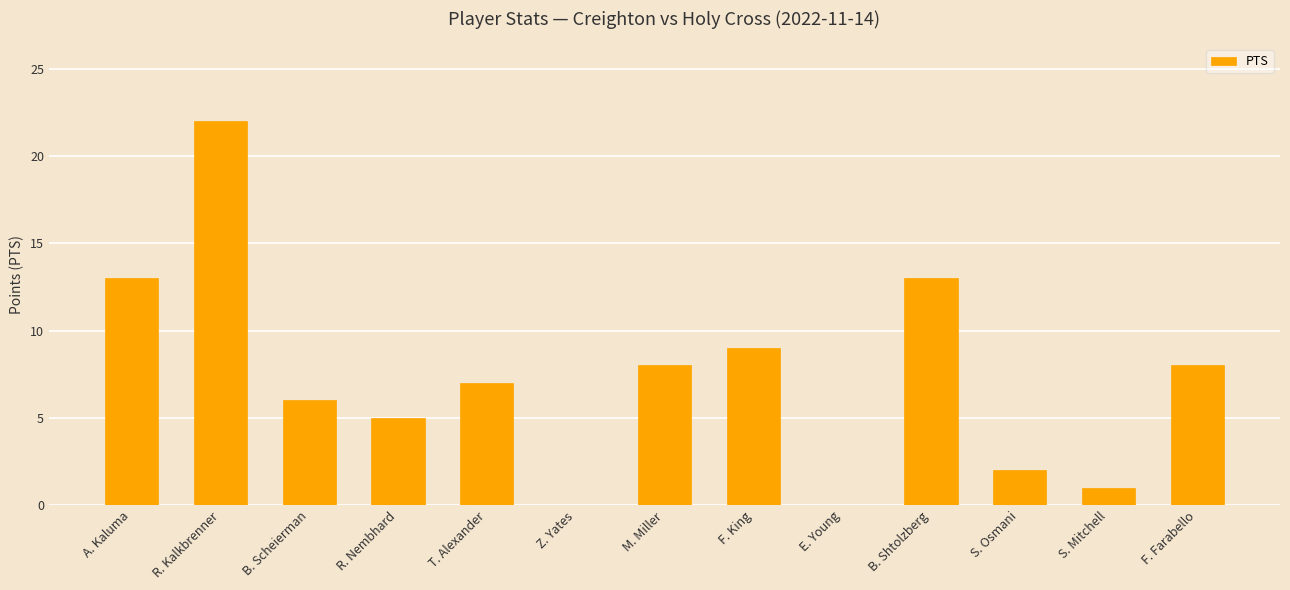

How many distinct data groups are displayed?

1